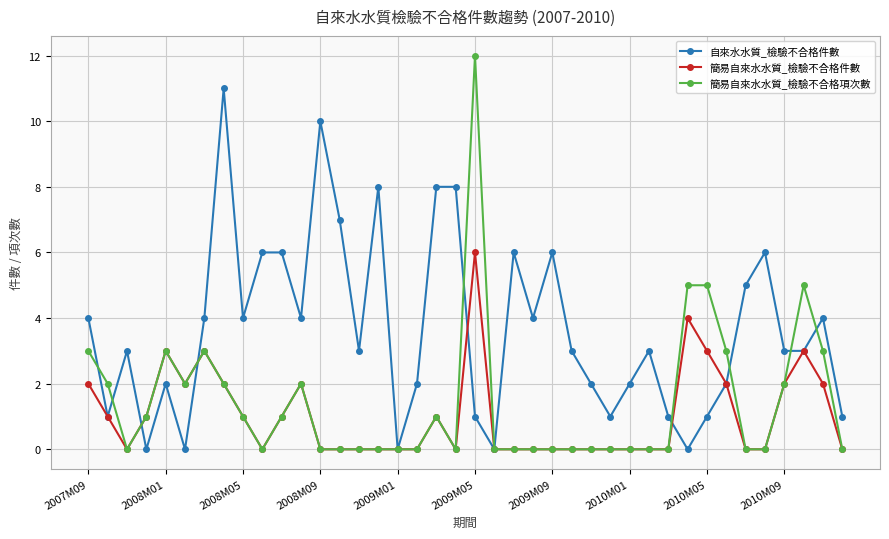

Which series has the largest total across all categories?

自來水水質_檢驗不合格件數